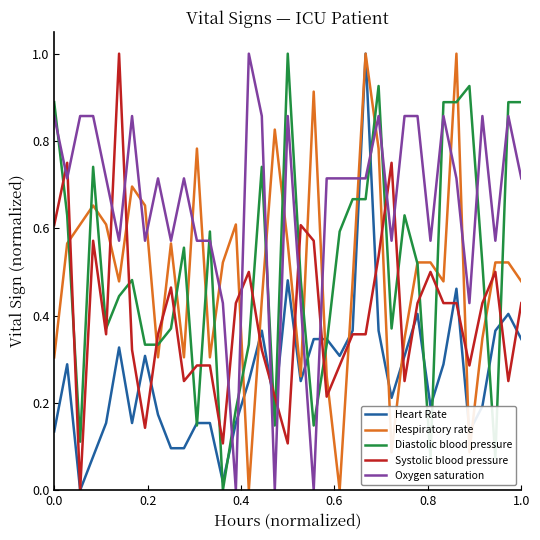

Which series has the largest total across all categories?

Oxygen saturation